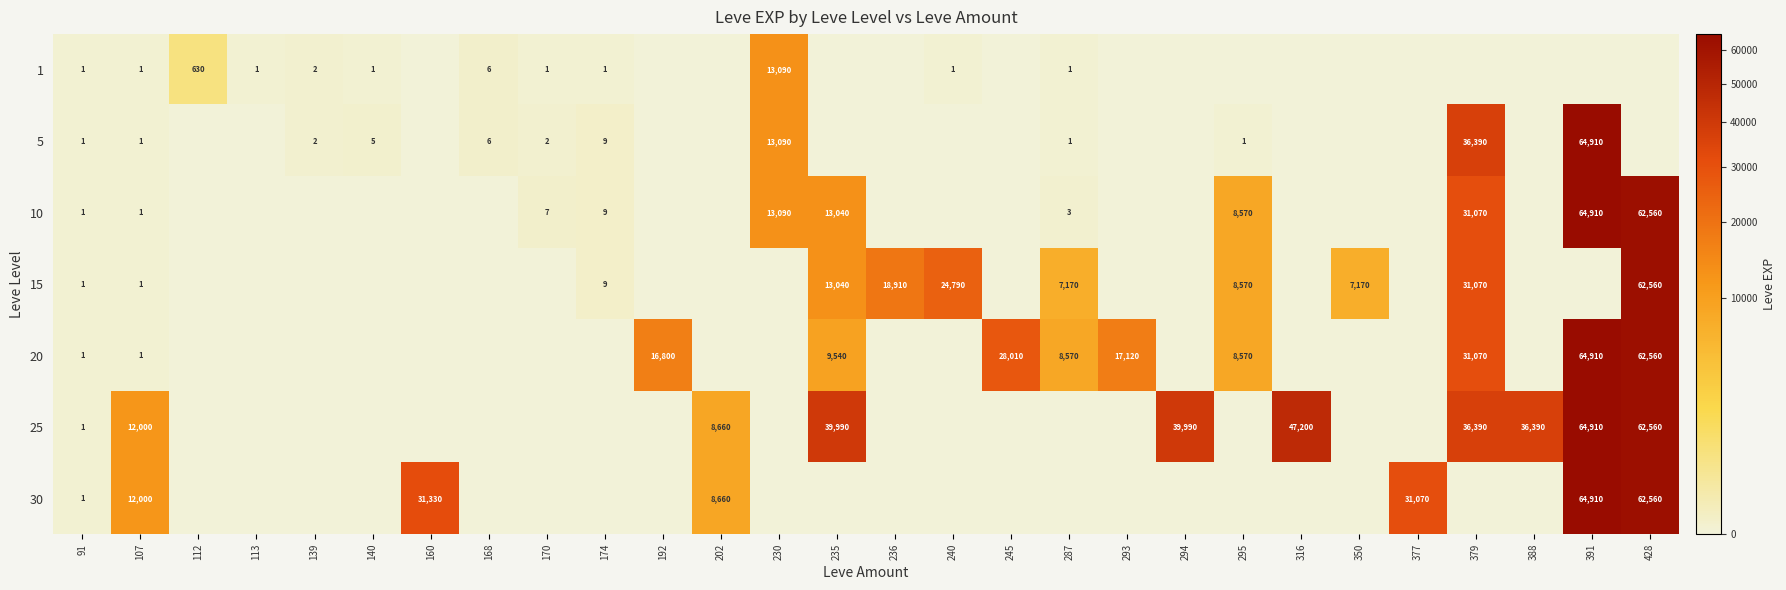

The value of 5 at 139 is 2. True or false?

True